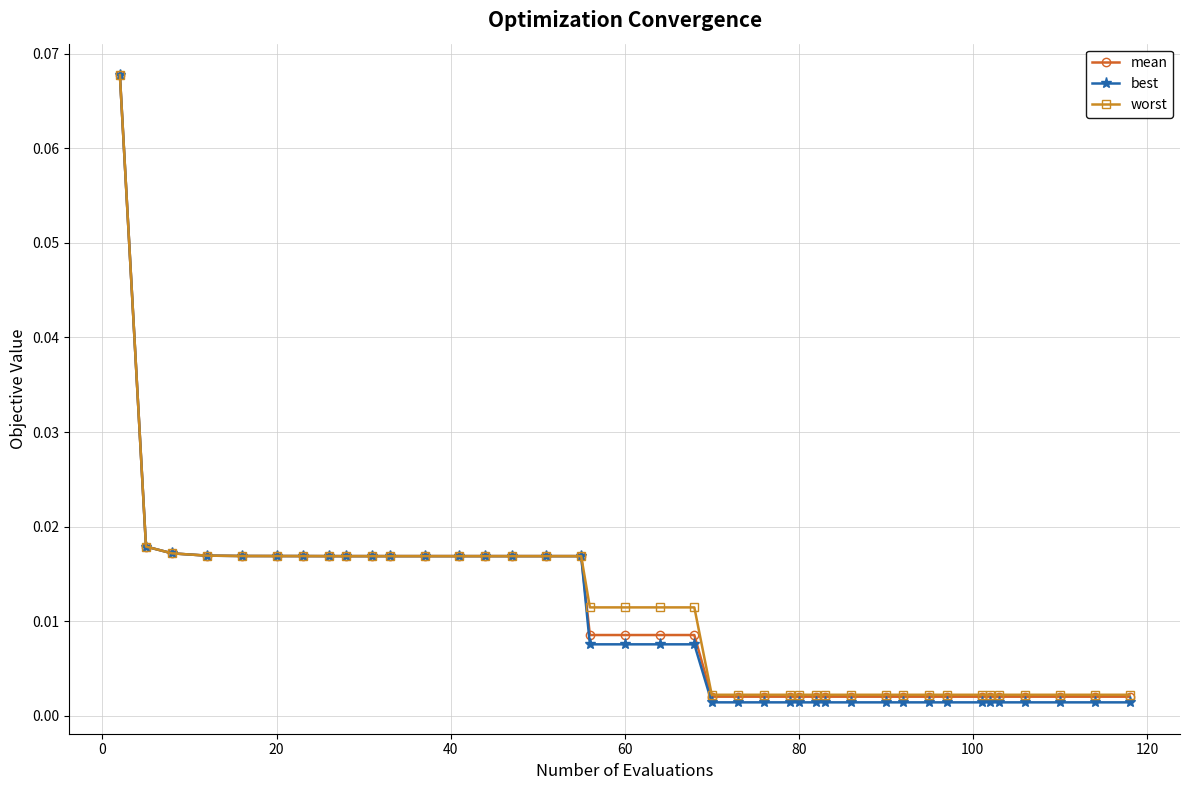

Which series has the widest spread of values?

best